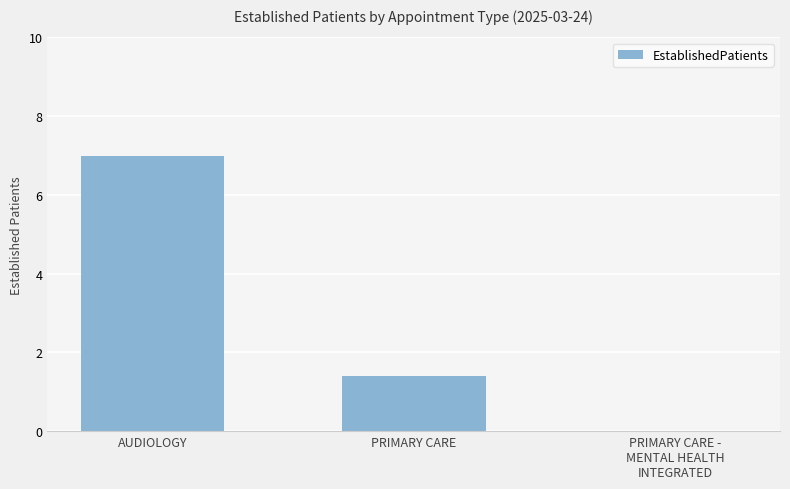

What is the average value?

2.8